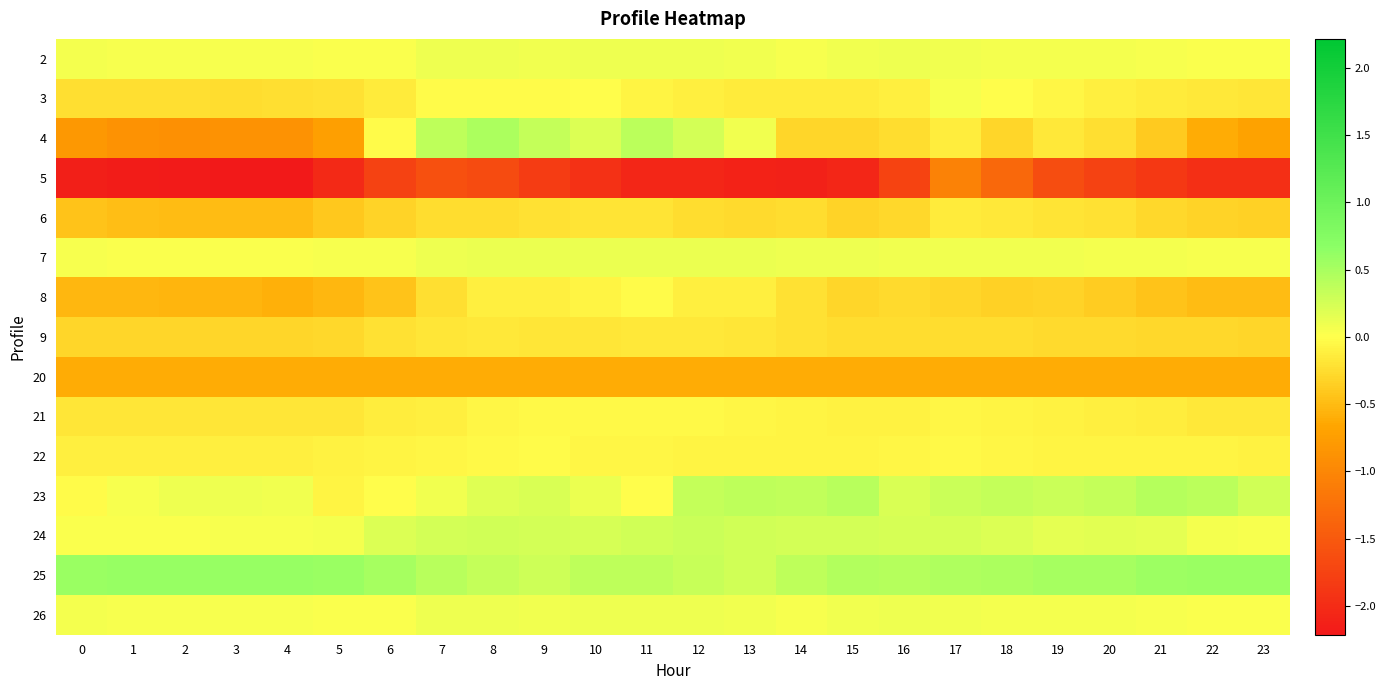

List the series in order of their peak value, highest first.

25, 4, 23, 24, 7, 2, 26, 3, 8, 22, 21, 6, 9, 20, 5